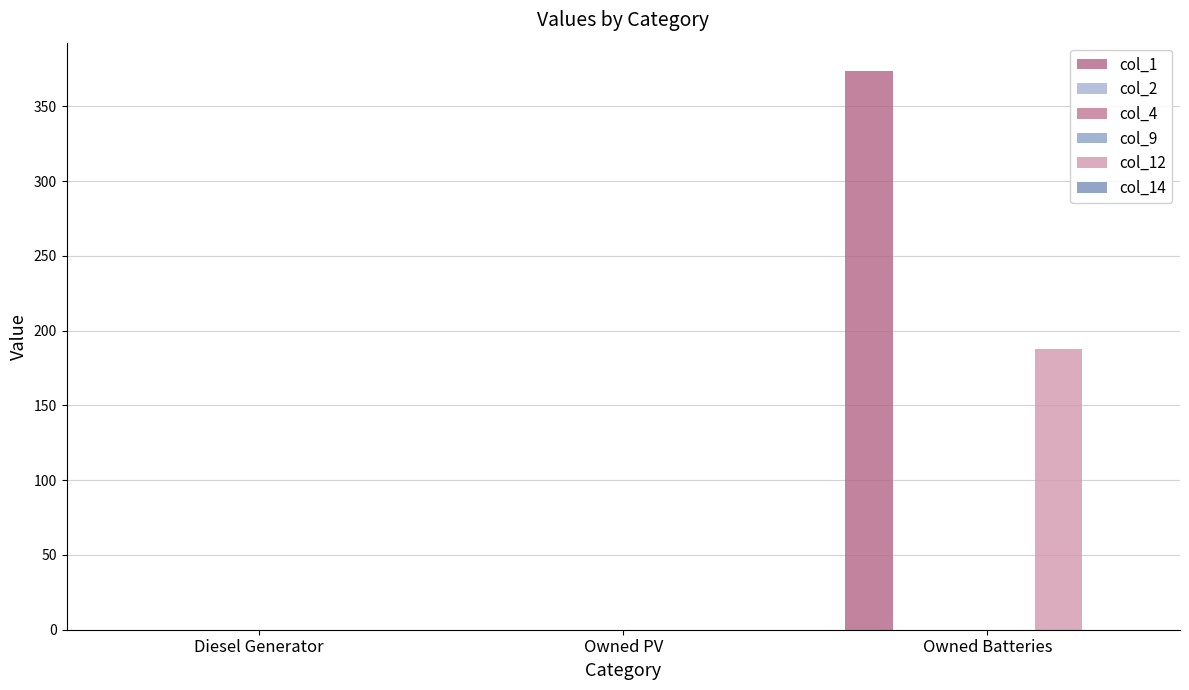

At which category does the chart reach its minimum across all series?

Diesel Generator